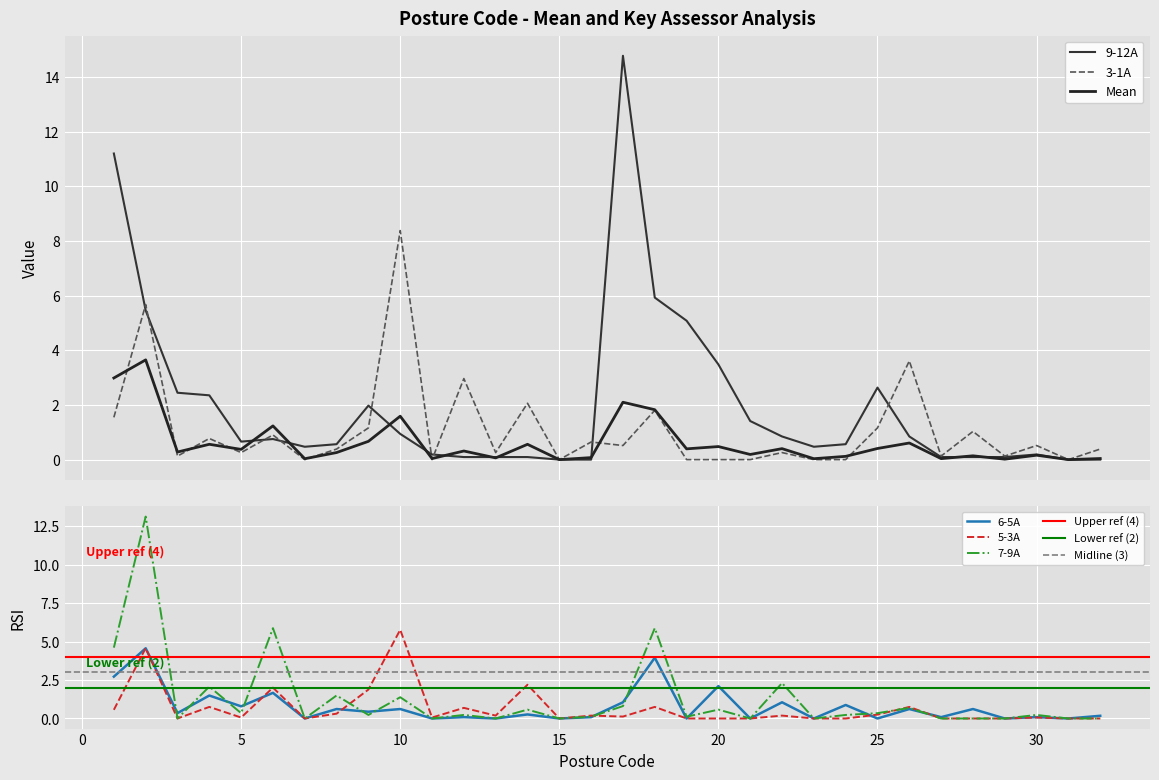

Which series has the largest range (max minus min)?

9-12A